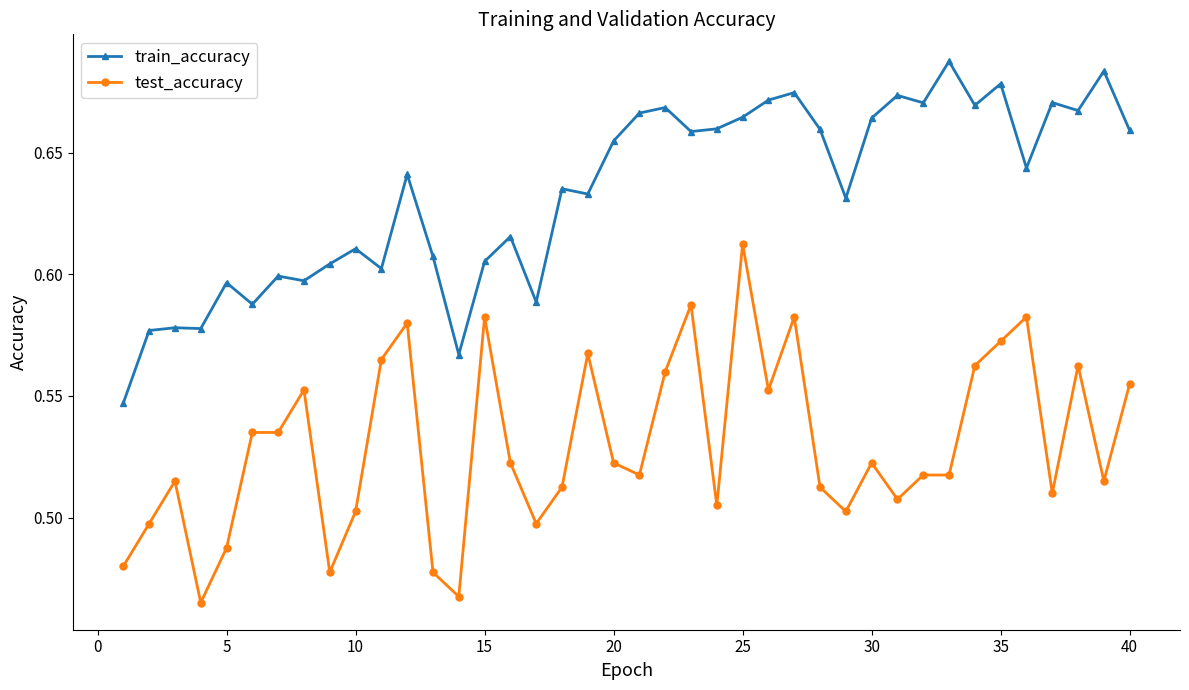

Count the test_accuracy values in the range 0 to 1.

40